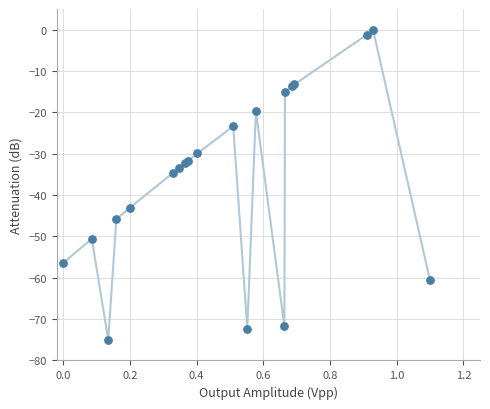

What Y value in the scatter plot is closest to -37?

-34.6